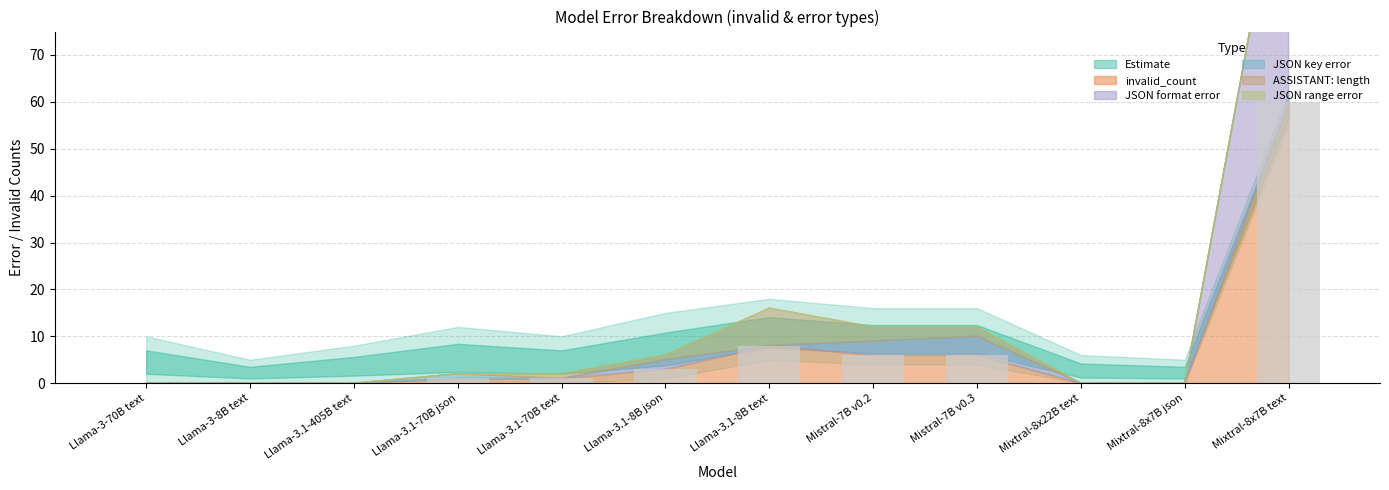

Count the number of categories in the chart.

12